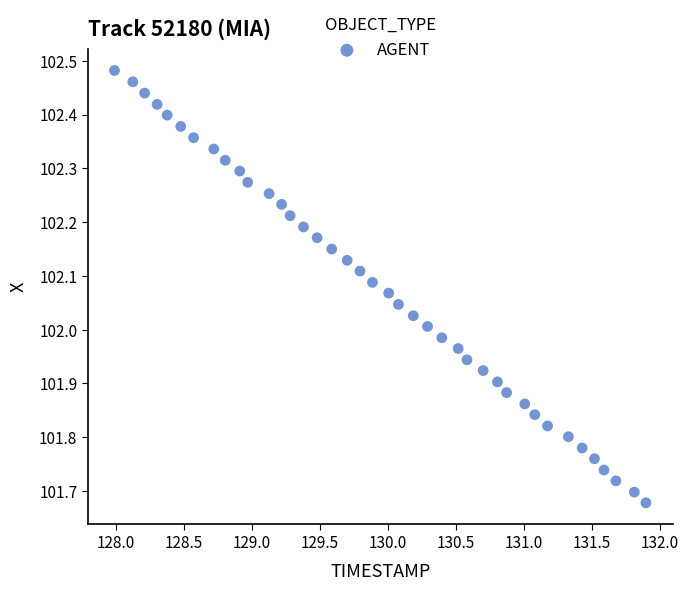

What is the range of Y values (max minus min)?

0.8